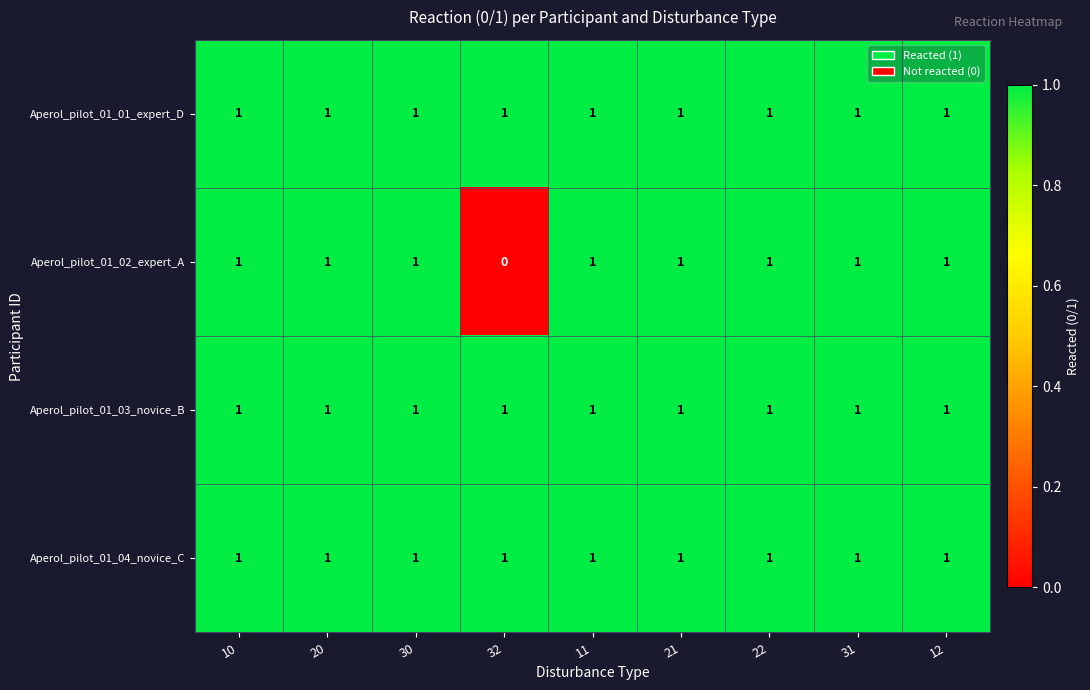

Which series has the largest range (max minus min)?

Aperol_pilot_01_02_expert_A